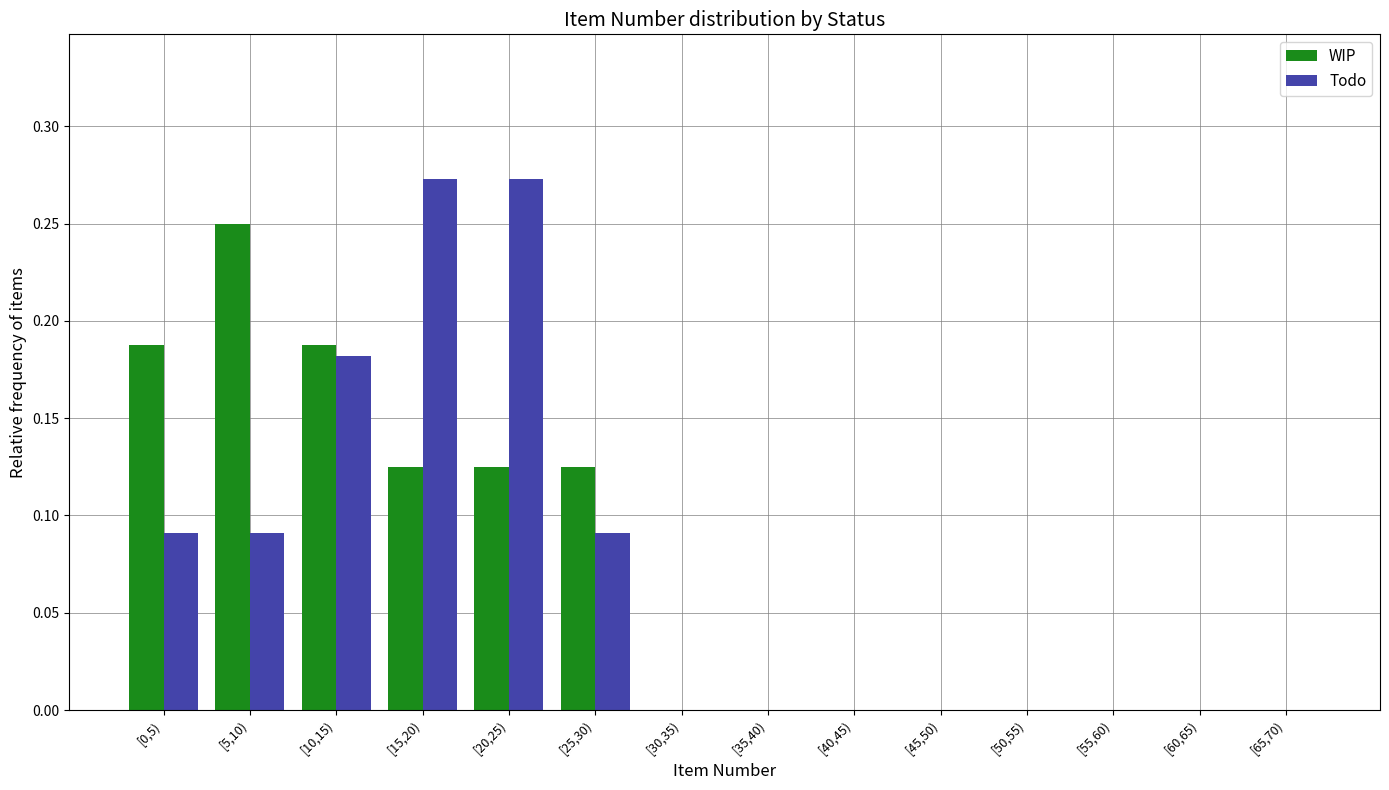

The value of WIP at [0,5) is 0.1. True or false?

False